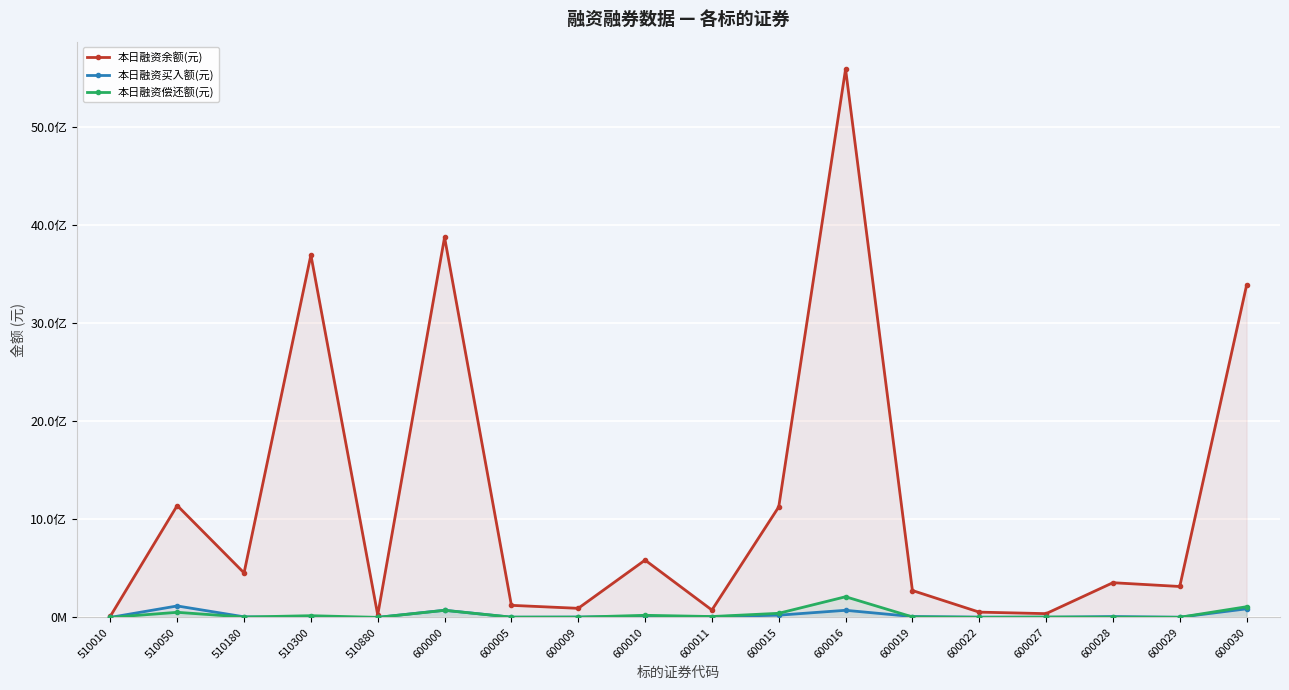

How many interior local peaks does the 本日融资买入额(元) series have?

5